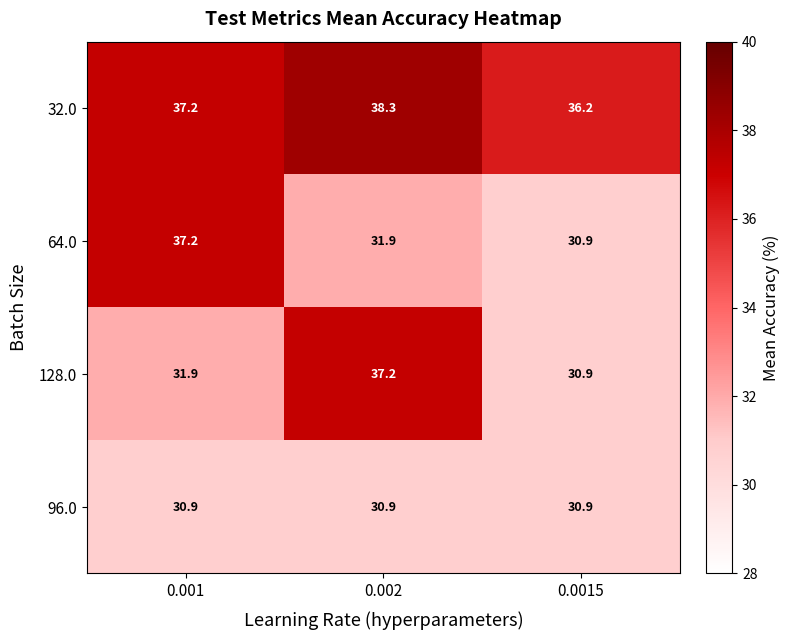

True or false: 32.0 has a value of 19.2 at 0.001.

False